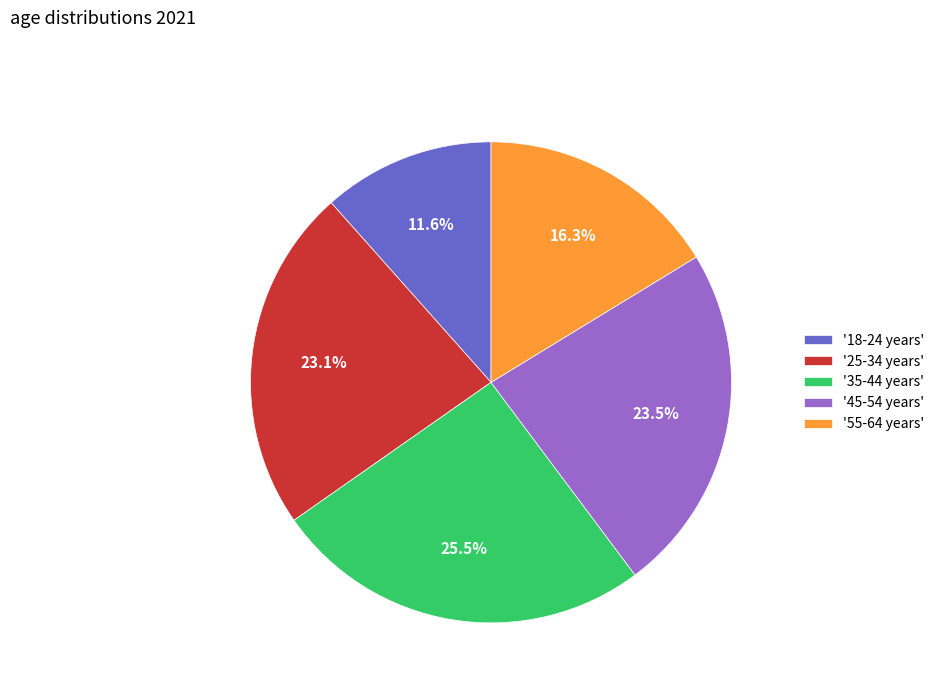

How many slices are in this pie chart?

5